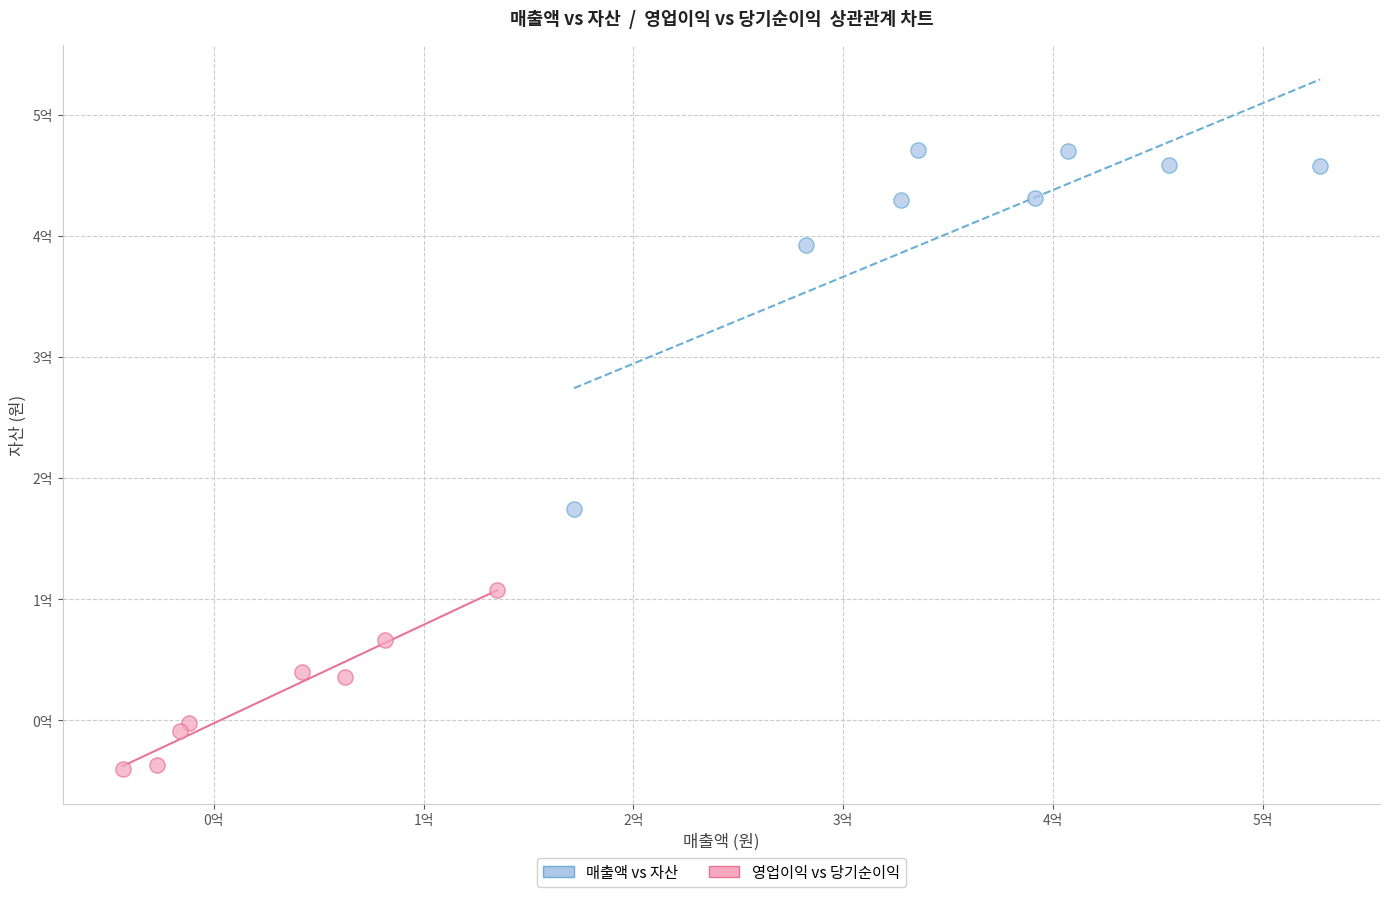

Which series has the widest spread of Y values?

매출액 vs 자산